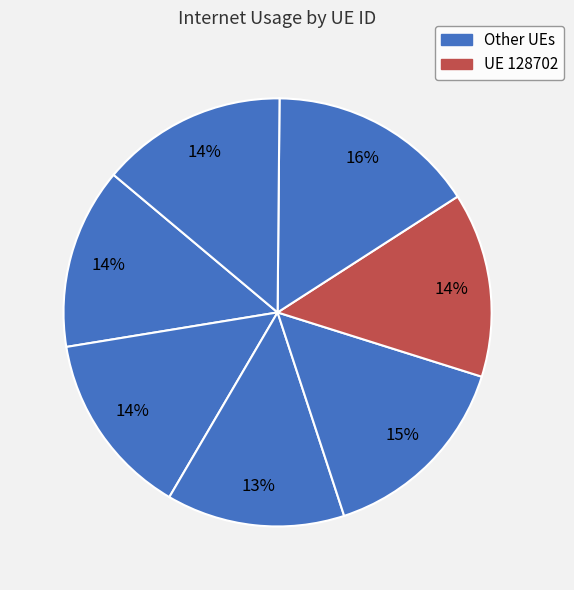

How many slices are in this pie chart?

7